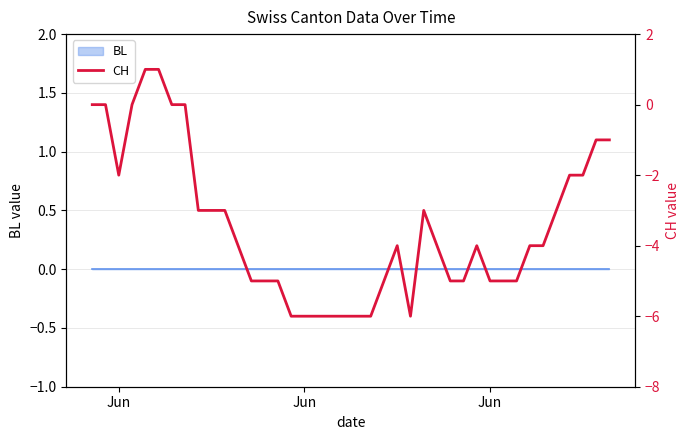

How many values are between -5 and -2?

23